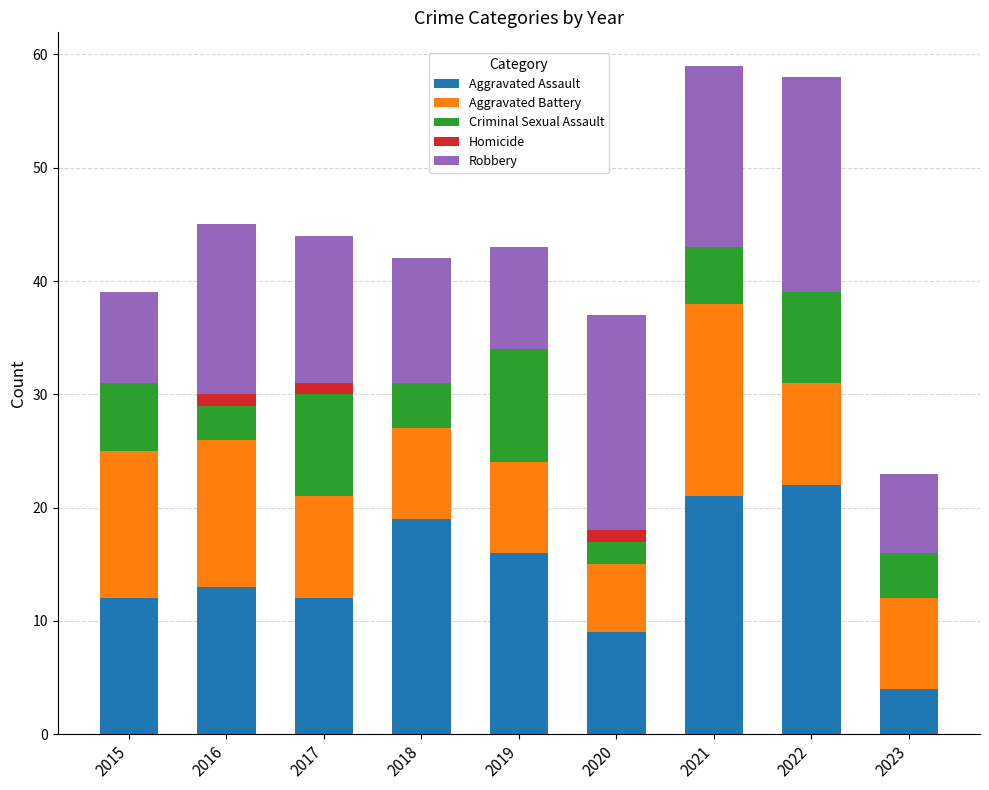

What are all the series names shown in the legend?

Aggravated Assault, Aggravated Battery, Criminal Sexual Assault, Homicide, Robbery